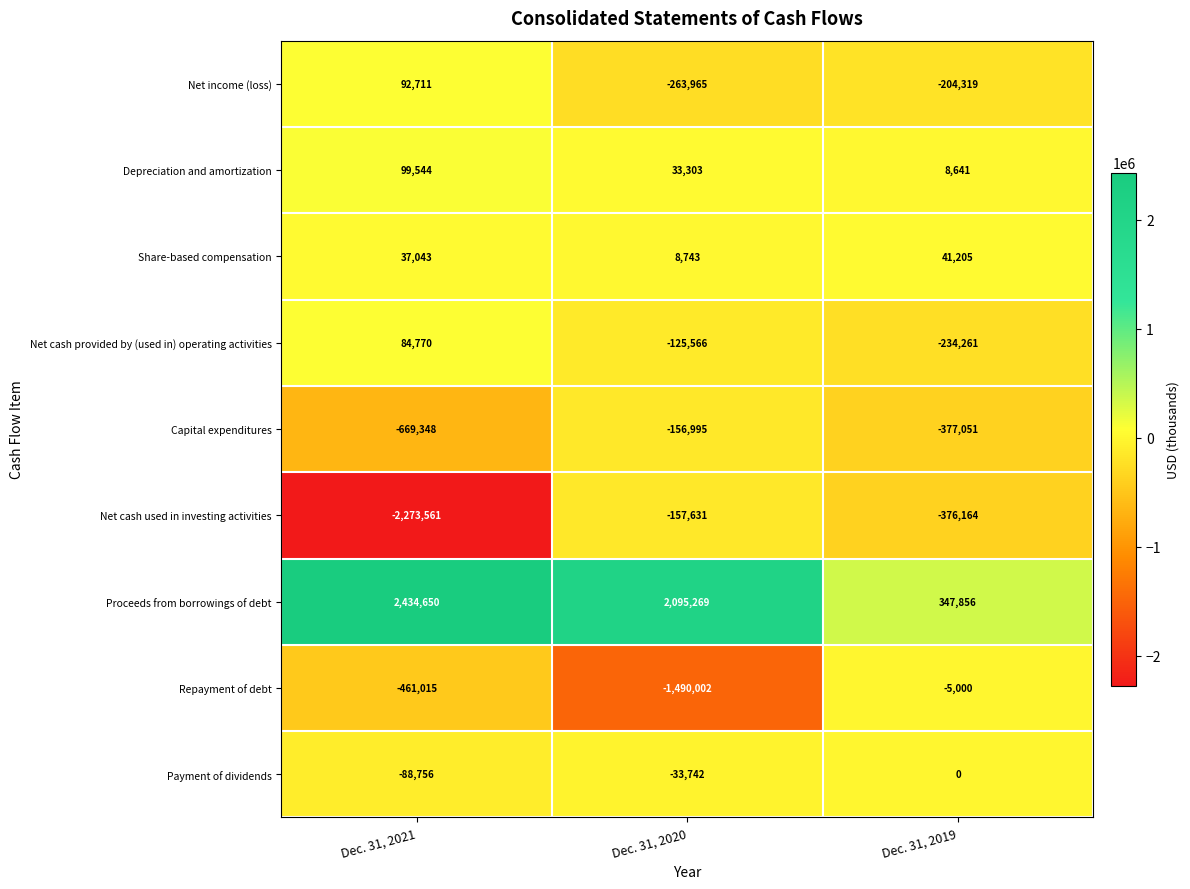

What is the difference between the Net cash provided by (used in) operating activities values at Dec. 31, 2019 and Dec. 31, 2021?

319031